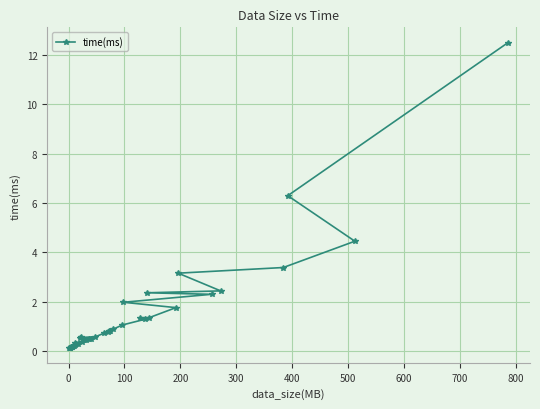

Reading right to left, transcribe all the data shown in this chart.

12.5	6.3	4.4	3.4	3.2	2.4	2.4	2.3	2.0	1.8	1.3	1.3	1.3	1.1	0.9	0.8	0.8	0.8	0.7	0.6	0.5	0.5	0.5	0.5	0.4	0.4	0.4	0.3	0.3	0.3	0.2	0.2	0.2	0.2	0.2	0.2	0.2	0.1	0.1	0.1